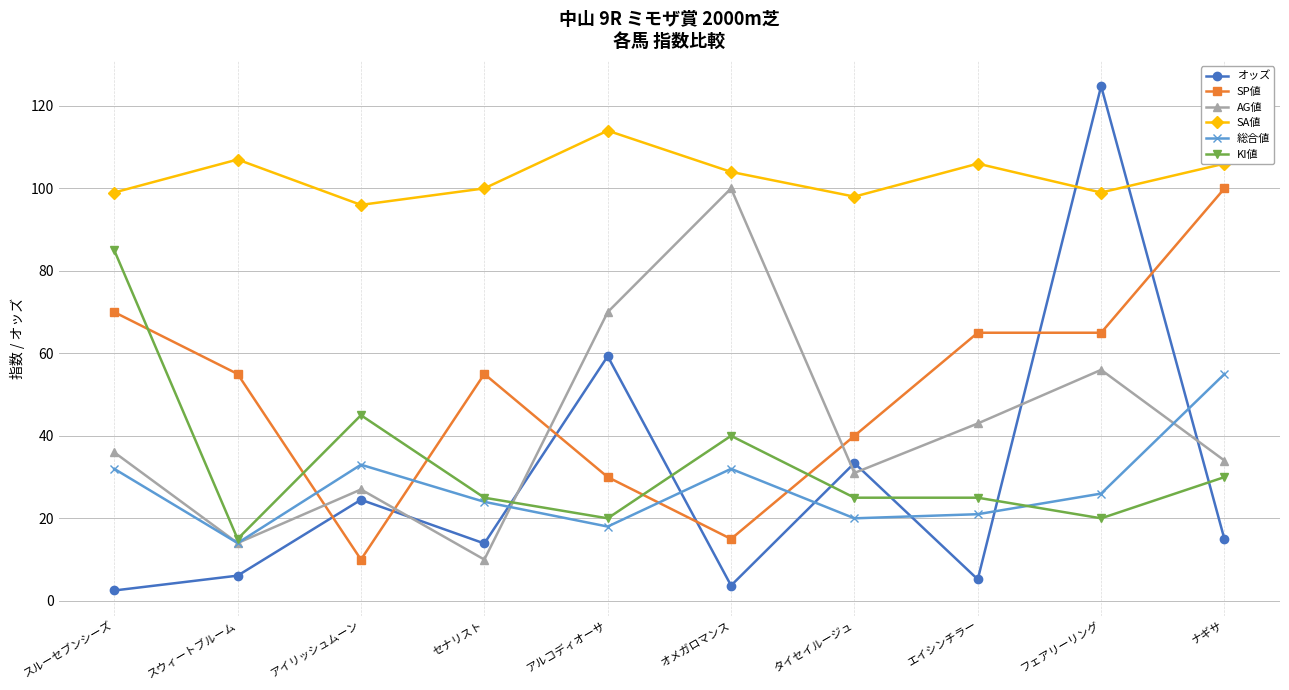

What is the value of the 総合値 point at the 7th from the left?

20.0